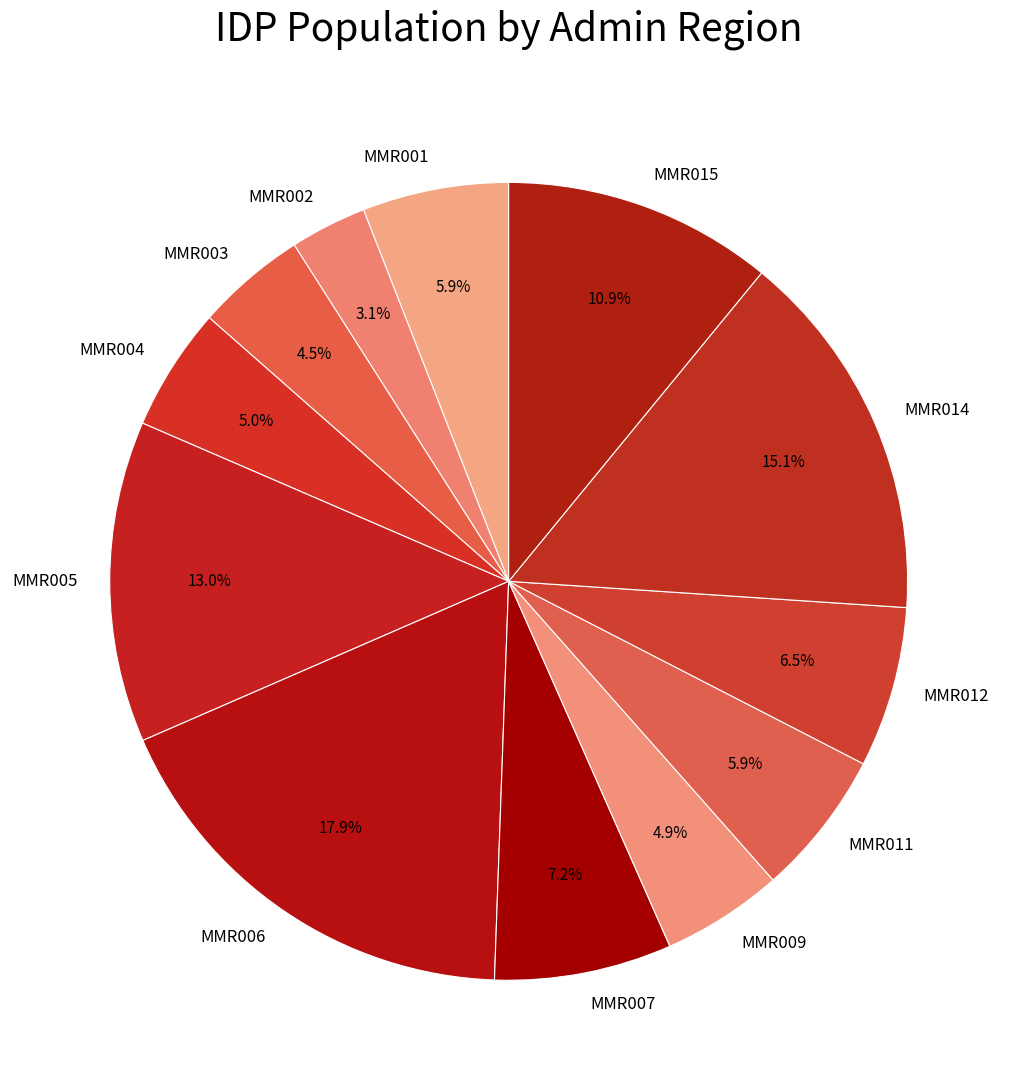

To the nearest percent, what is the difference between the MMR007 and MMR001 slice percentages?

1%